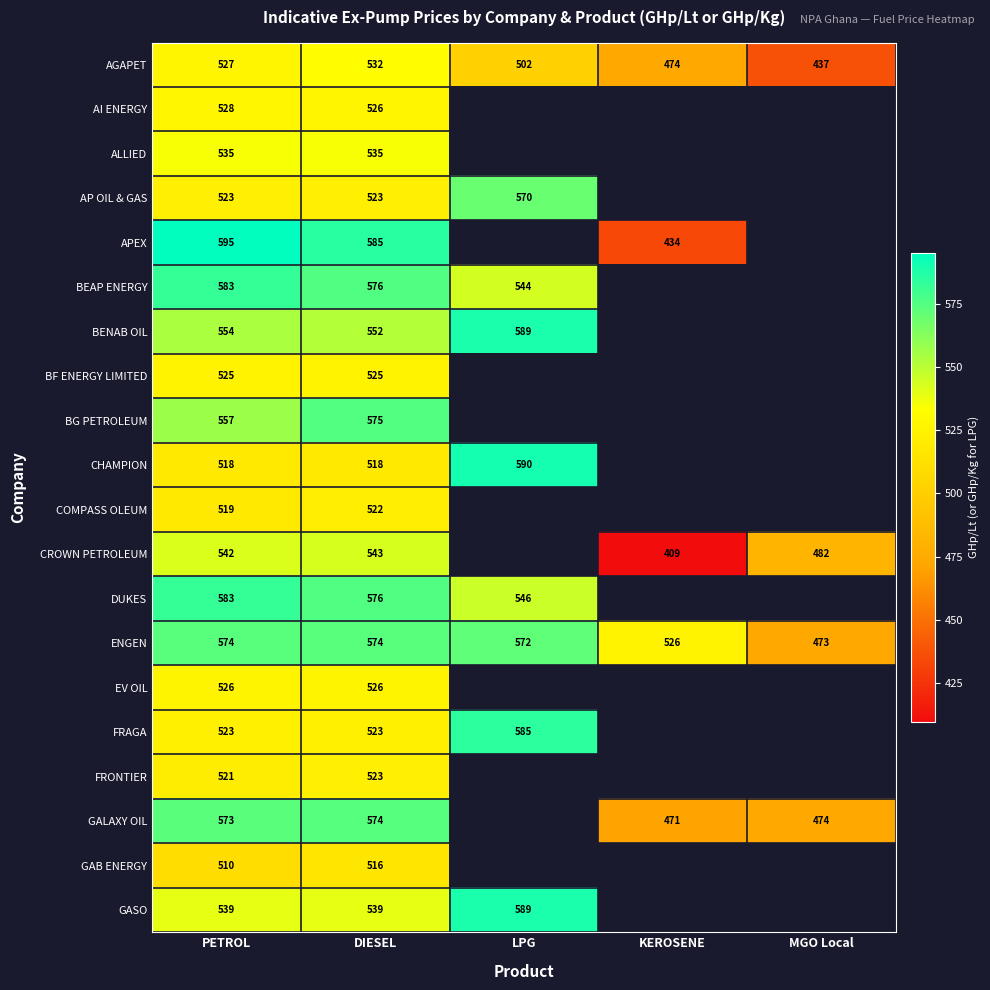

Is it true that GASO equals 263.8 at LPG?

False